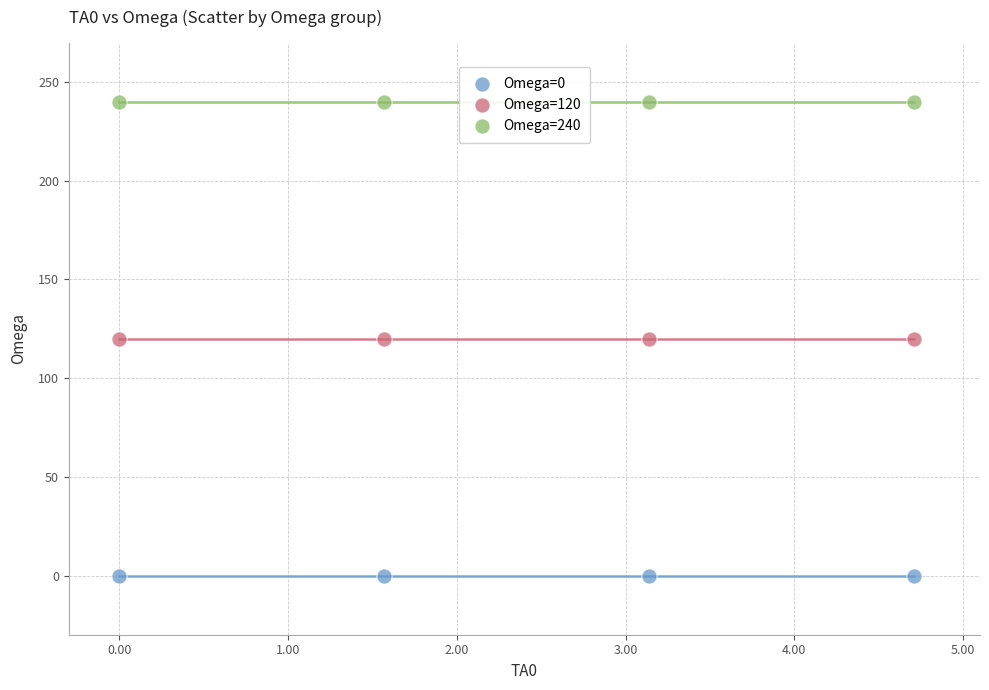

Which series reaches the maximum Y coordinate?

Omega=240